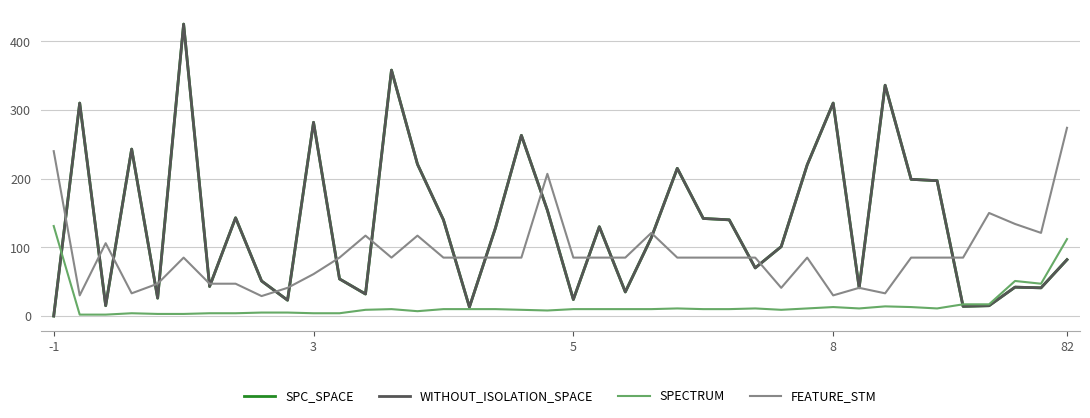

Reading left to right, list all the values displayed in this chart.

SPC_SPACE: 0	310	15	243	26	425	43	143	51	23	282	54	32	358	221	140	13	128	263	154	24	130	35	114	215	142	140	70	101	220	310	41	336	199	197	14	15	42	41	82
WITHOUT_ISOLATION_SPACE: 0	310	15	243	26	425	43	143	51	23	282	54	32	358	221	140	13	128	263	154	24	130	35	114	215	142	140	70	101	220	310	41	336	199	197	14	15	42	41	82
SPECTRUM: 131	2	2	4	3	3	4	4	5	5	4	4	9	10	7	10	10	10	9	8	10	10	10	10	11	10	10	11	9	11	13	11	14	13	11	17	17	51	47	112
FEATURE_STM: 240	30	106	33	47	85	47	47	29	41	61	85	117	85	117	85	85	85	85	207	85	85	85	121	85	85	85	85	41	85	30	41	33	85	85	85	150	134	121	274